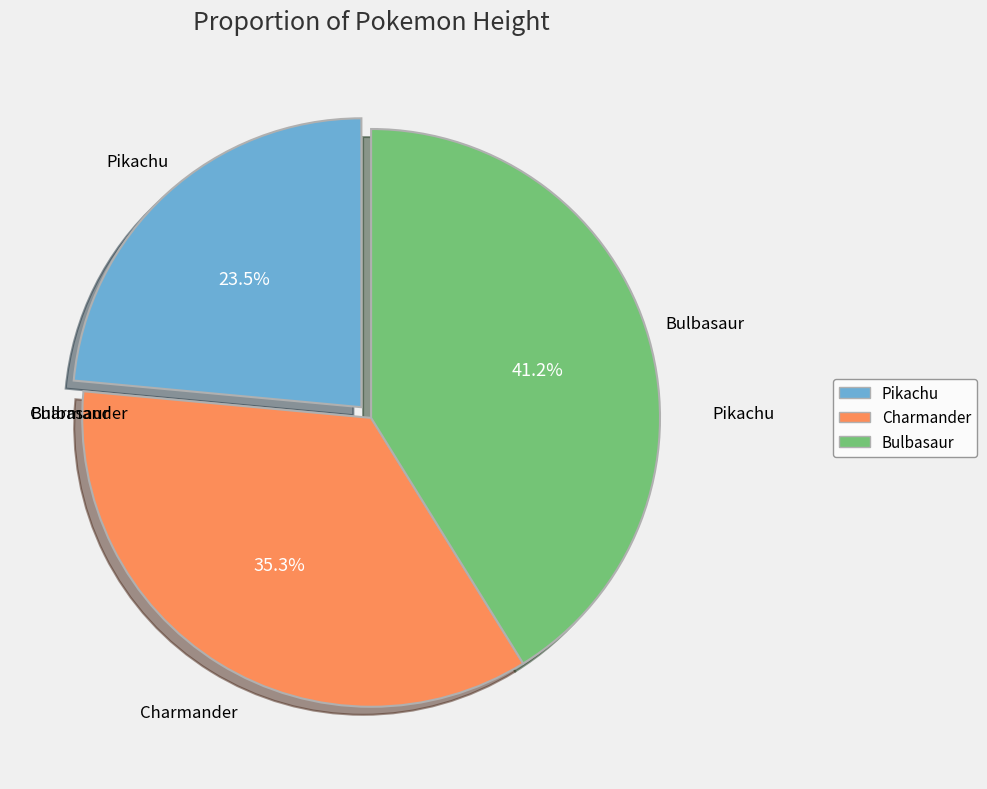

What percentage is the Charmander slice, to the nearest percent?

35%